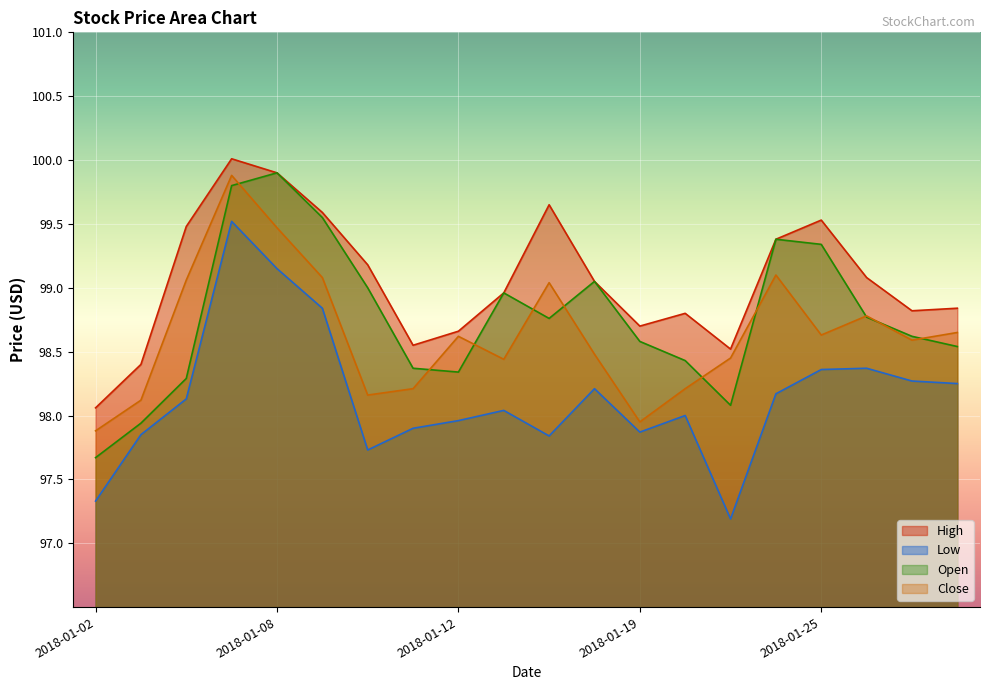

Is the value of High at 2018-01-03 greater than the value of Close at 2018-01-30?

No